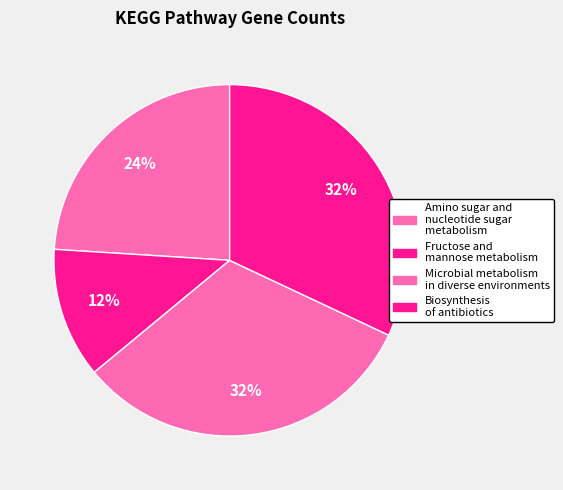

What is the largest slice in the pie chart?

Microbial metabolism (AG-670-L08)